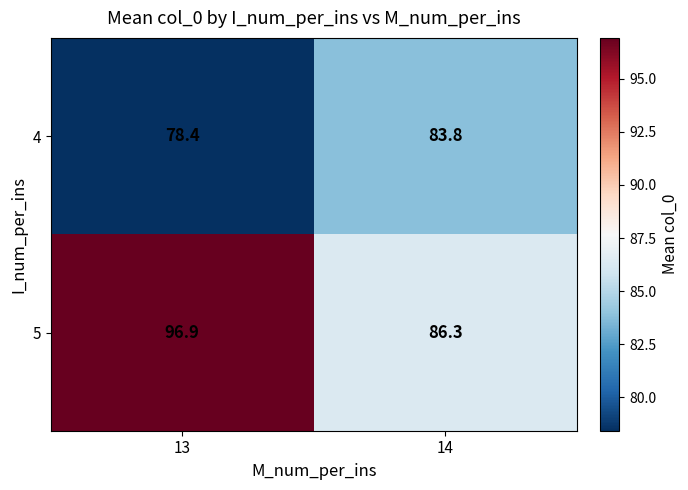

Which category has the highest value across all series?

13